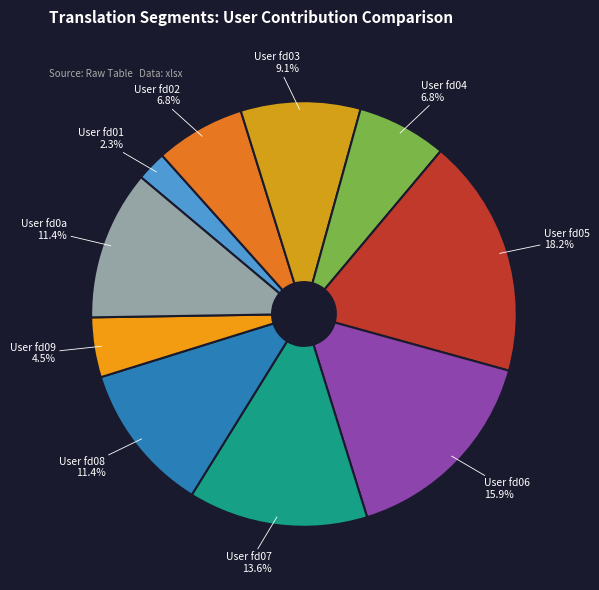

Count the number of slices in the pie.

10